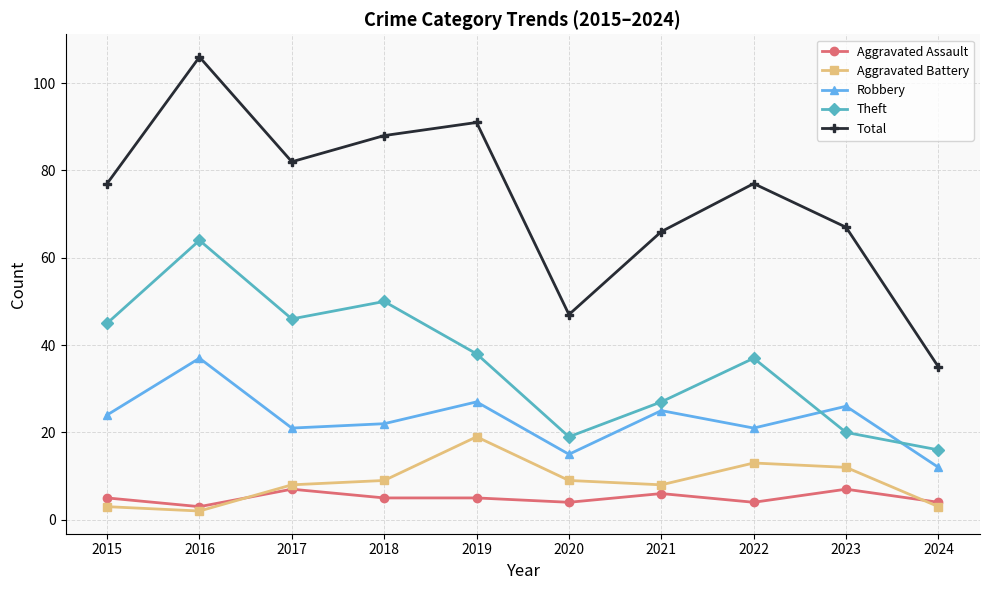

What is the difference between the highest and lowest values at 2017?

75